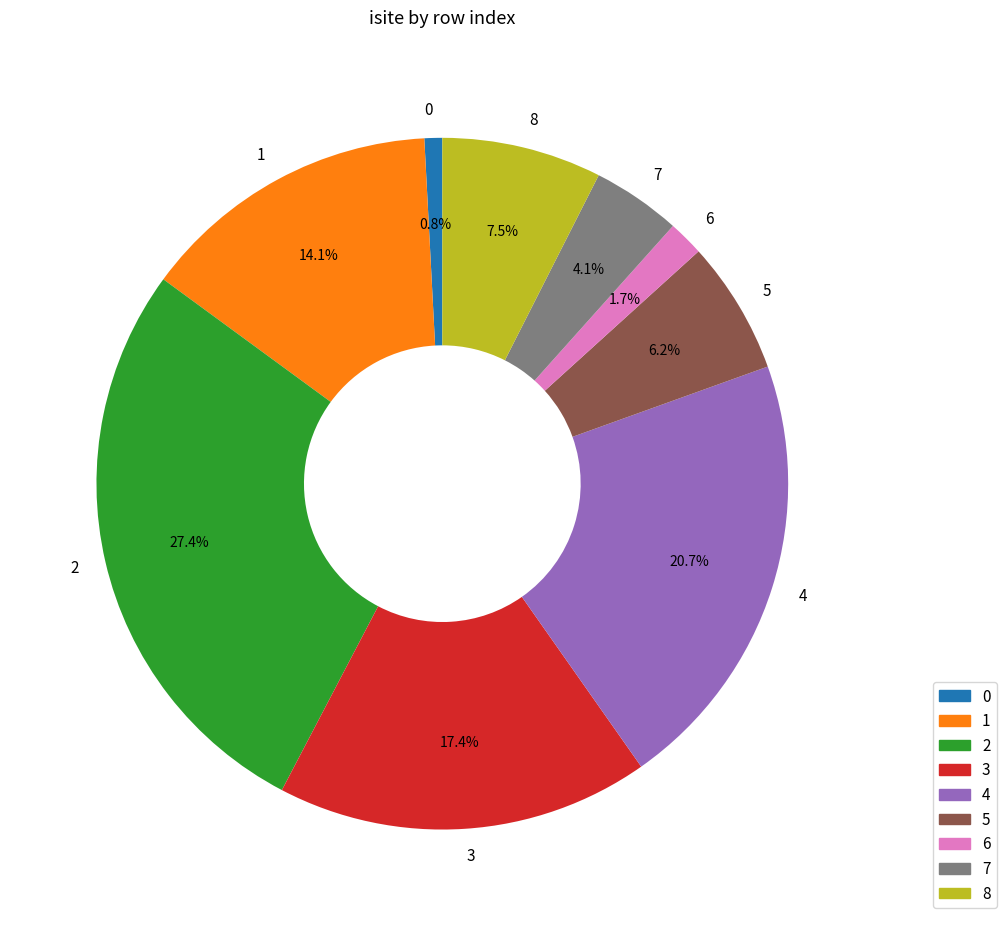

What is the ratio of the value at 0 to the value at 6?

0.5